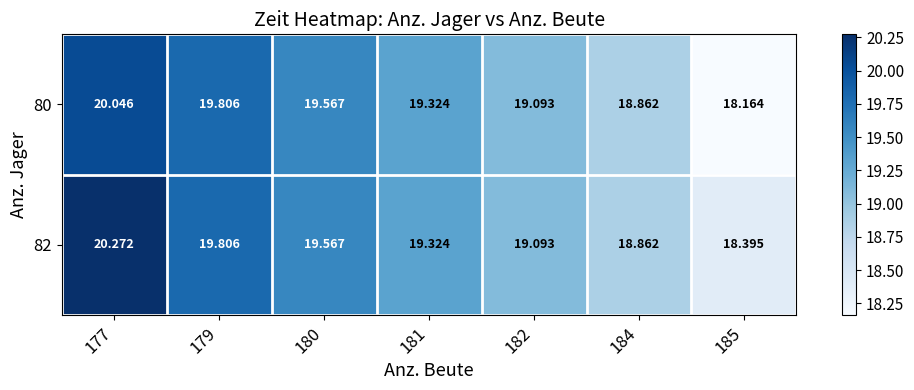

Is the value of 82 at 179 greater than the value of 80 at 184?

Yes